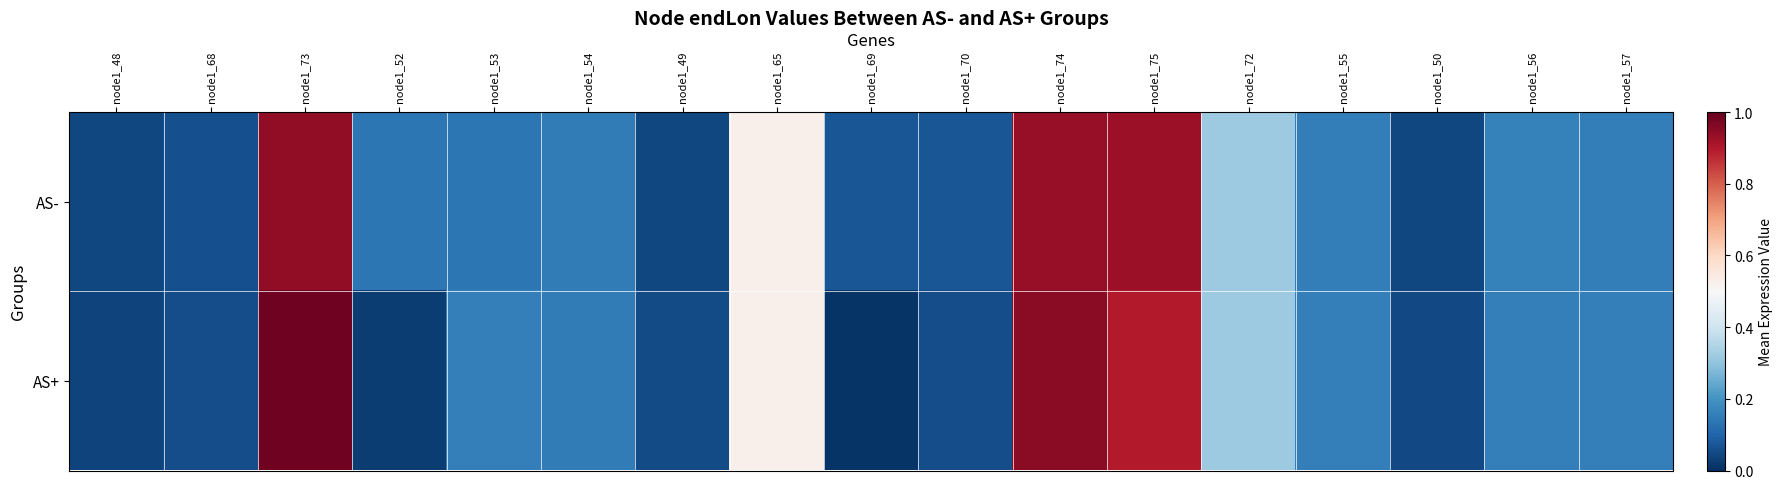

Rank the series by their maximum value, from highest to lowest.

AS+, AS-